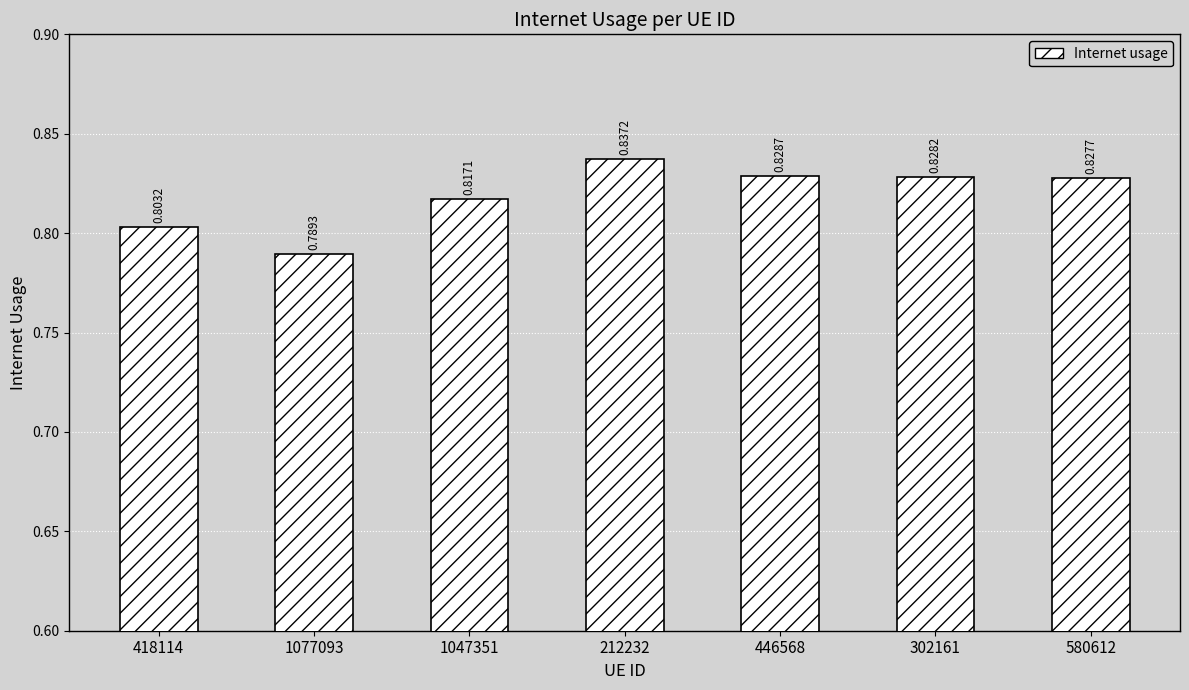

What is the label of the 7th bar from the right?

418114